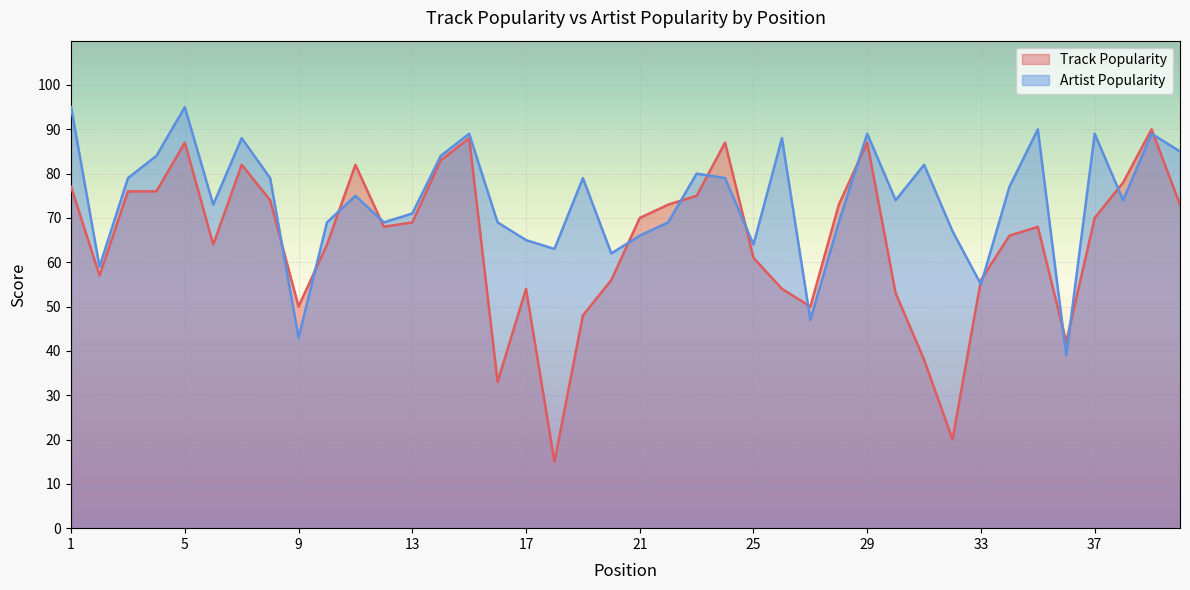

What is the sum of the Track Popularity values at 18 and 21?

85